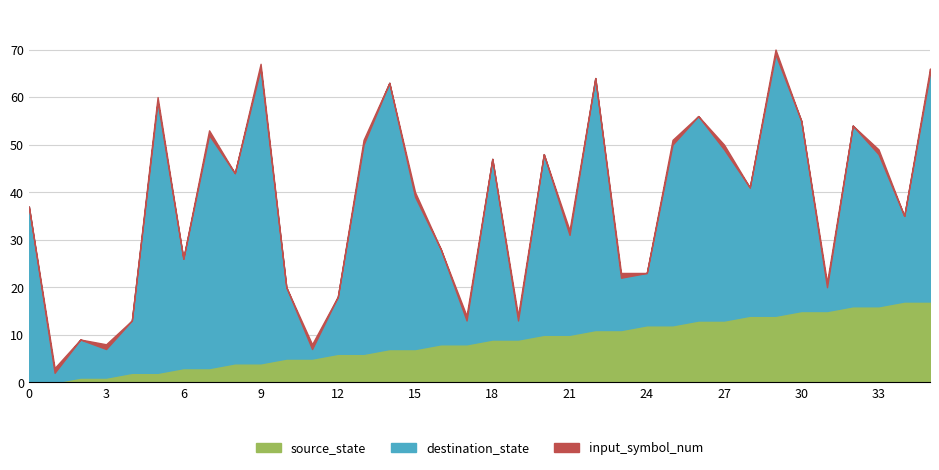

Is it true that source_state equals 1 at 4?

False